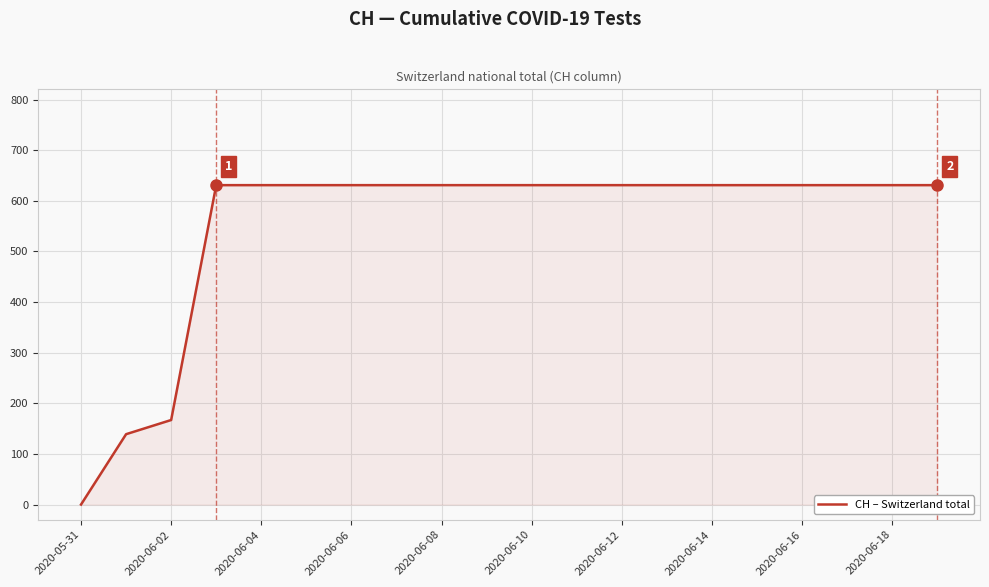

What is the greatest value displayed?

631